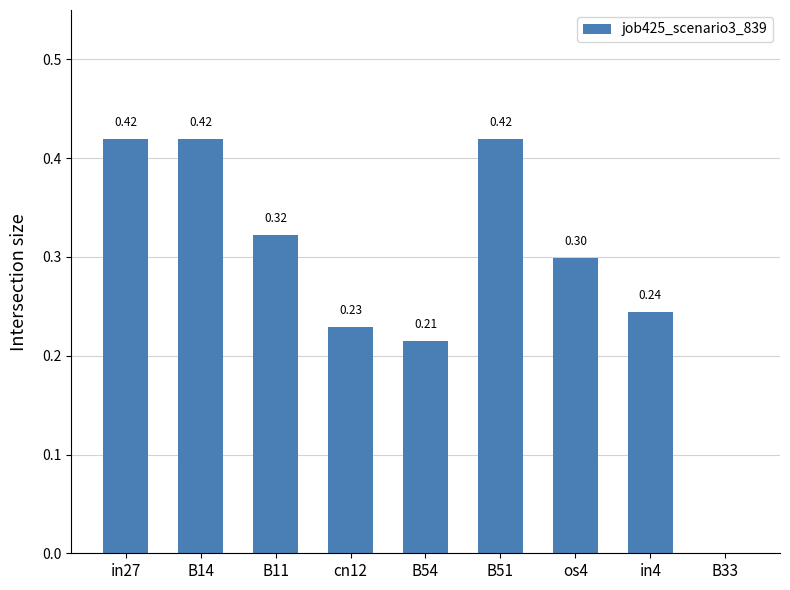

Which has a higher value, B54 or B11?

B11